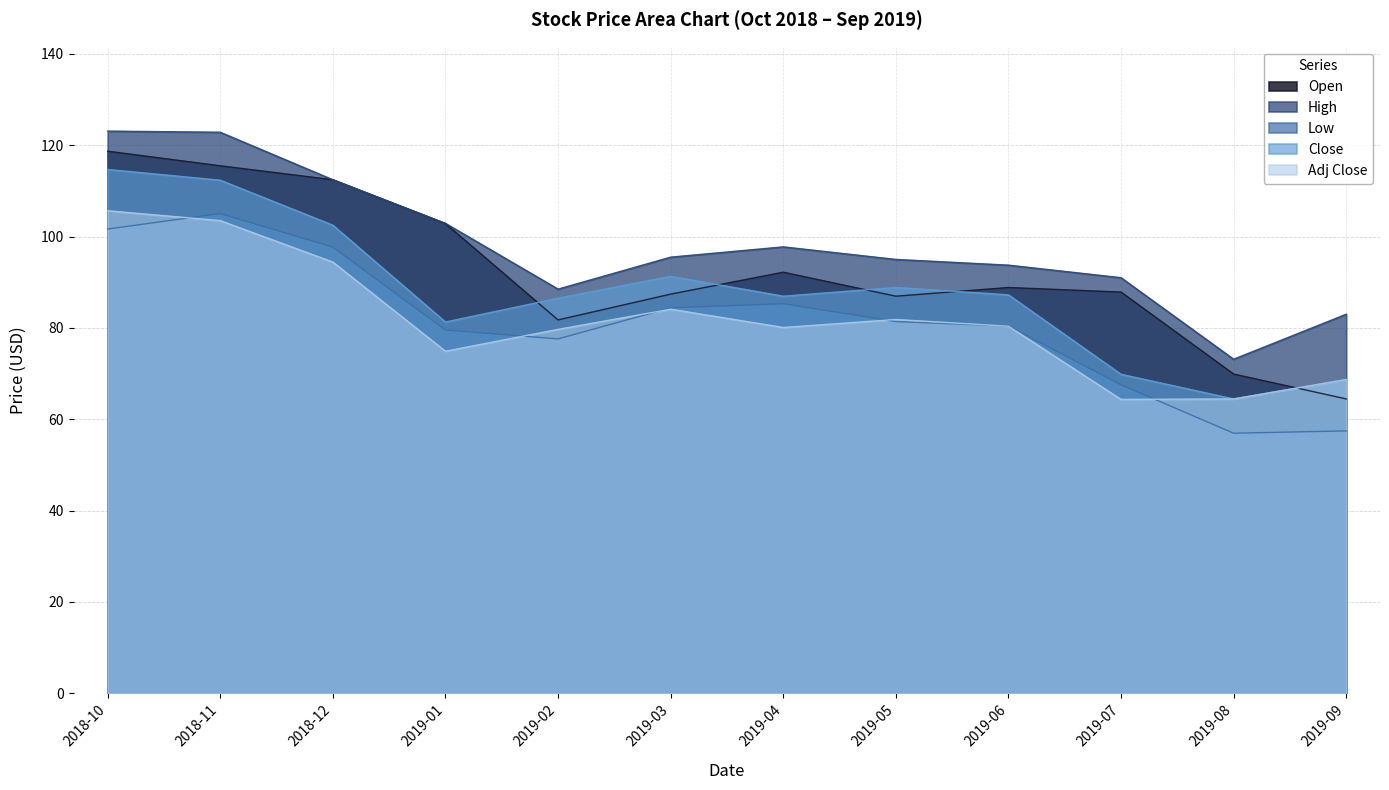

At how many categories does at least one series exceed 102?

4